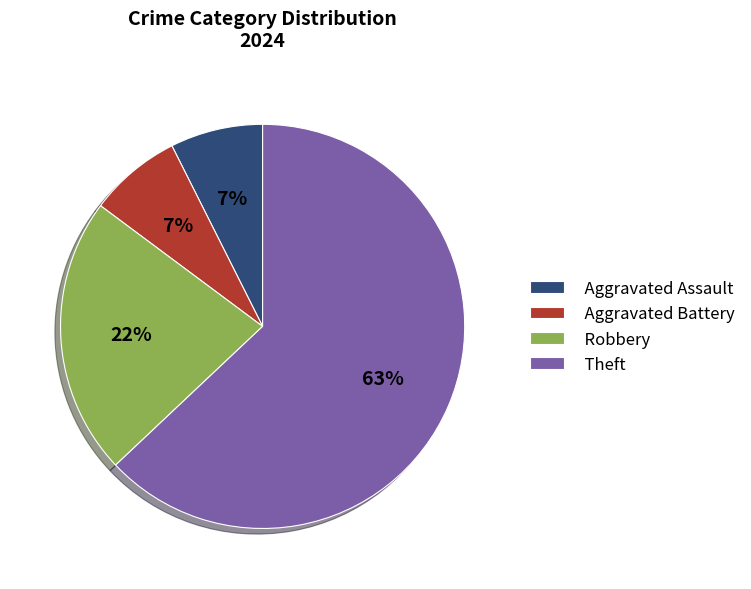

Which slice is the largest?

Theft